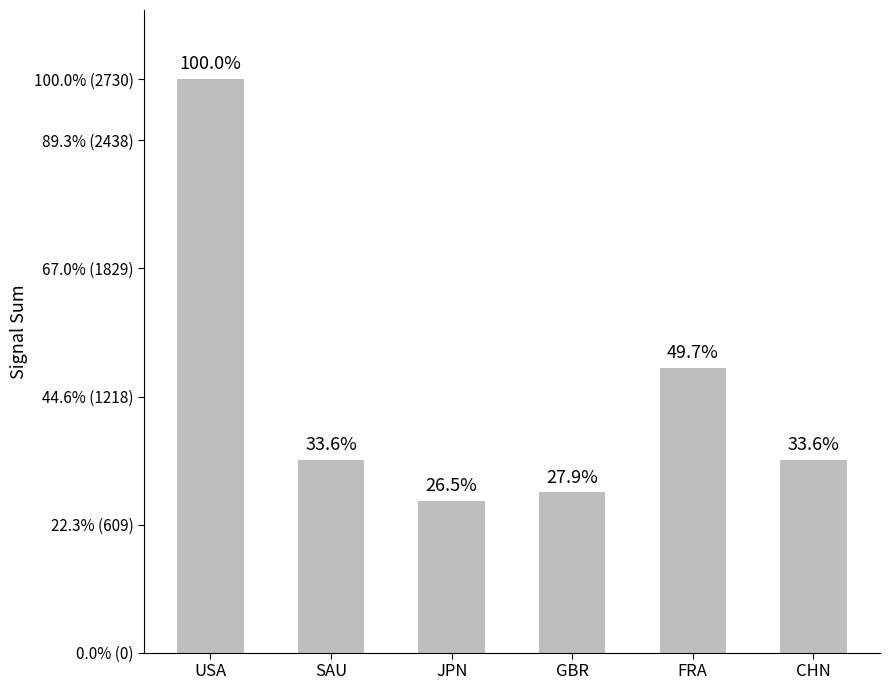

Which label corresponds to the smallest value in the chart?

JPN